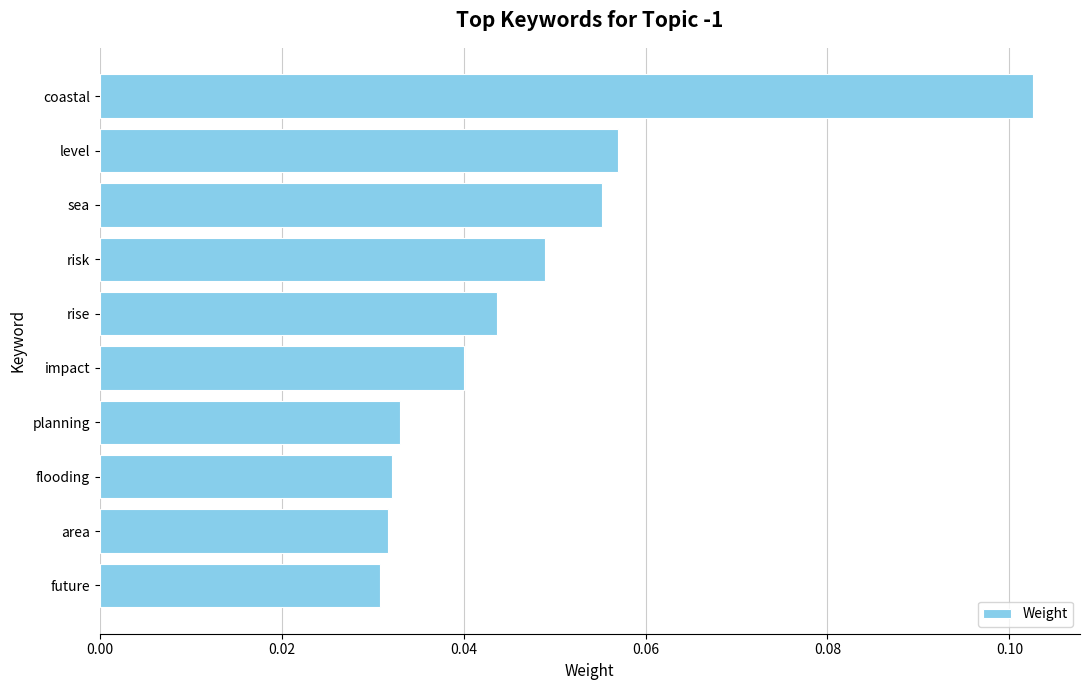

Does the chart contain any negative values?

No